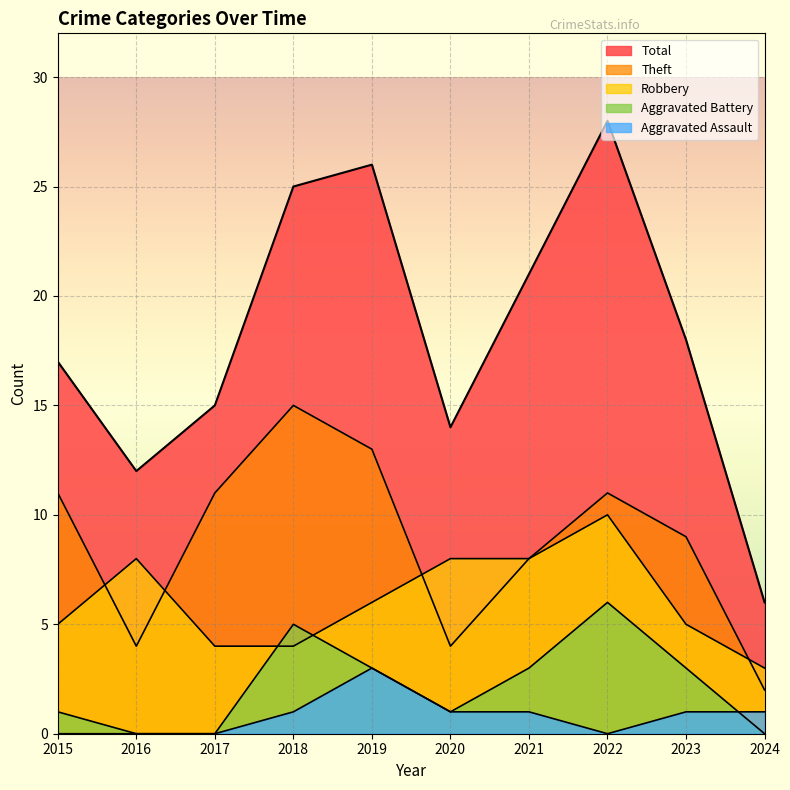

At which label does Total reach its minimum?

2024